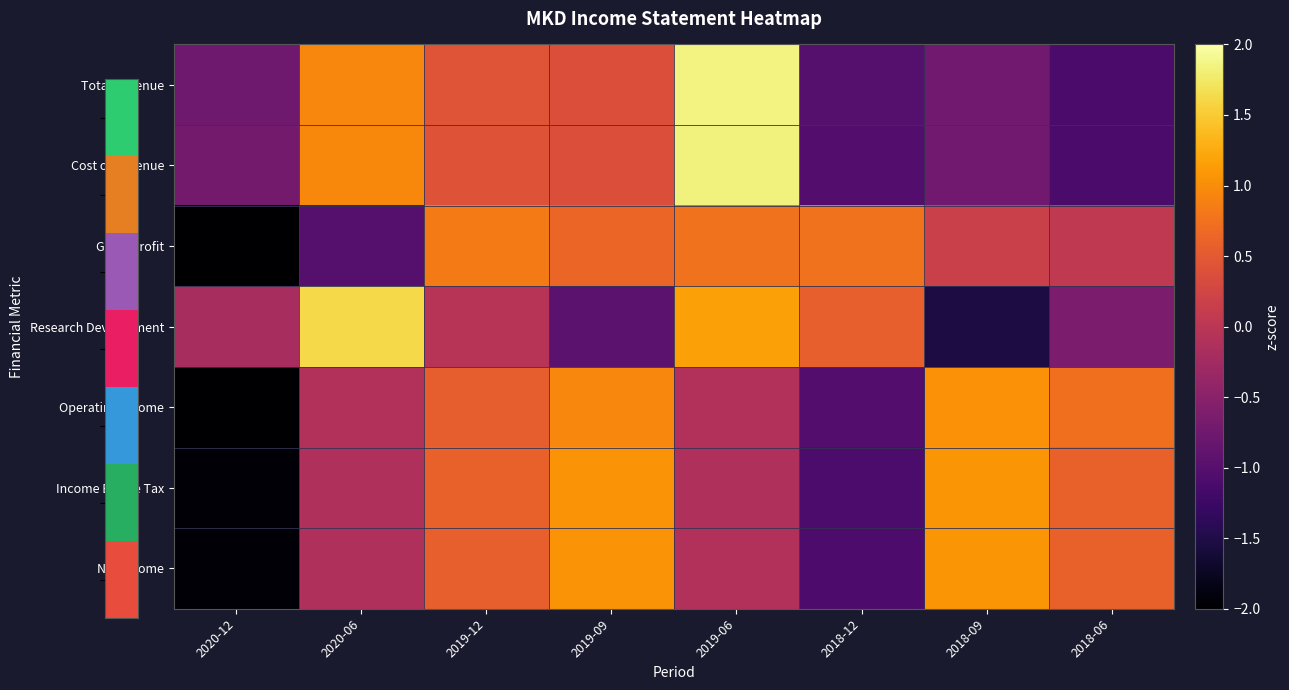

Reading left to right, what are all the values shown in this chart?

Total Revenue: 2020-12=-0.8	2020-06=0.9	2019-12=0.4	2019-09=0.4	2019-06=1.8	2018-12=-1.0	2018-09=-0.7	2018-06=-1.1
Cost of Revenue: 2020-12=-0.7	2020-06=1.0	2019-12=0.4	2019-09=0.4	2019-06=1.8	2018-12=-1.0	2018-09=-0.7	2018-06=-1.1
Gross Profit: 2020-12=-2.2	2020-06=-1.0	2019-12=0.8	2019-09=0.6	2019-06=0.8	2018-12=0.8	2018-09=0.2	2018-06=0.0
Research Development: 2020-12=-0.2	2020-06=1.6	2019-12=-0.0	2019-09=-0.9	2019-06=1.2	2018-12=0.6	2018-09=-1.5	2018-06=-0.6
Operating Income: 2020-12=-2.0	2020-06=-0.1	2019-12=0.5	2019-09=0.9	2019-06=-0.1	2018-12=-1.0	2018-09=1.0	2018-06=0.7
Income Before Tax: 2020-12=-2.0	2020-06=-0.1	2019-12=0.6	2019-09=1.0	2019-06=-0.1	2018-12=-1.1	2018-09=1.1	2018-06=0.6
Net Income: 2020-12=-2.0	2020-06=-0.1	2019-12=0.6	2019-09=1.1	2019-06=-0.1	2018-12=-1.1	2018-09=1.1	2018-06=0.6